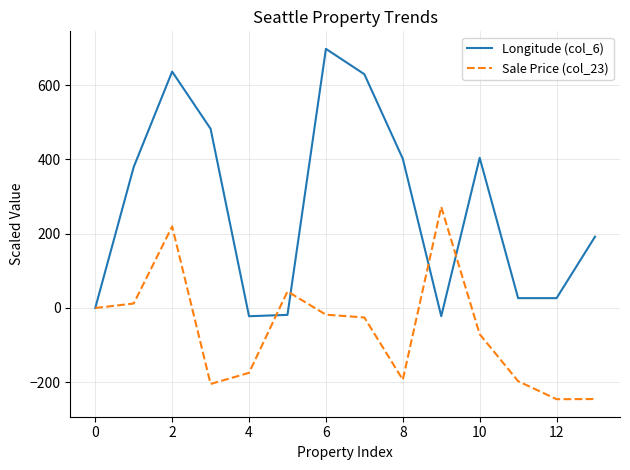

Rank the series by their average value, from lowest to highest.

Sale Price (col_23), Longitude (col_6)